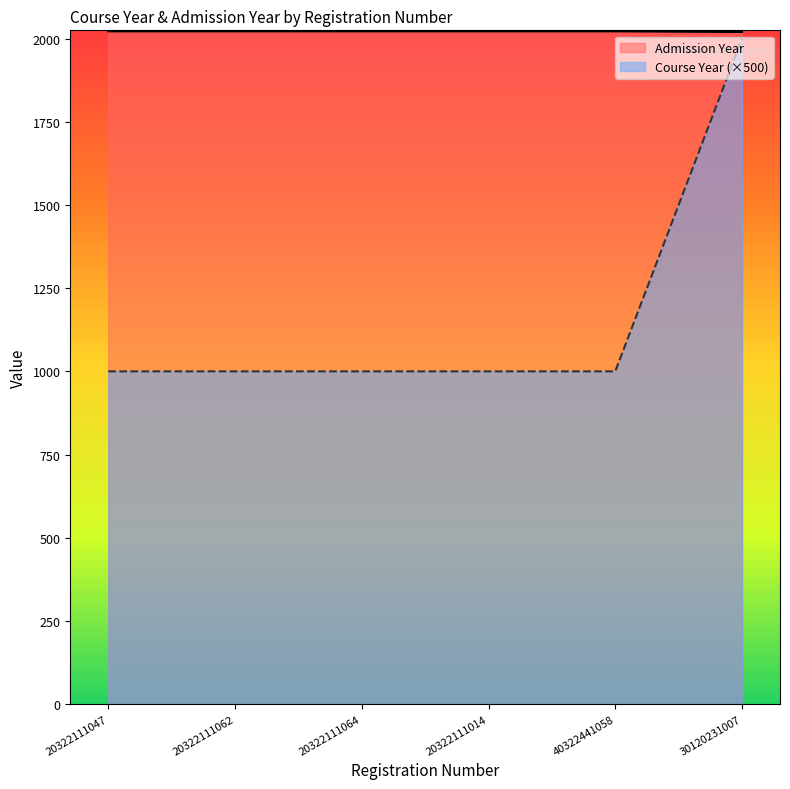

At which category does the chart reach its minimum across all series?

20322111047